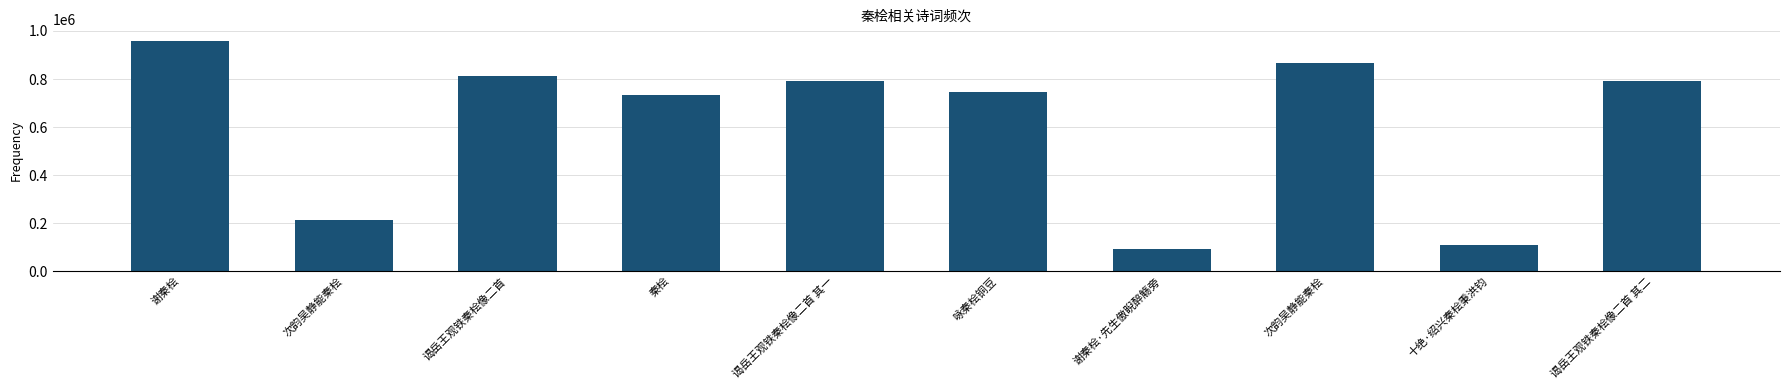

How many bars are there in total?

10